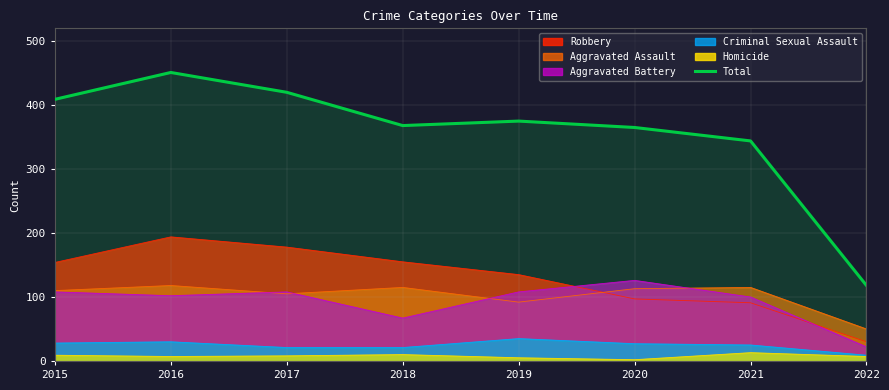

Where is the data nearest to the value 284?

2021